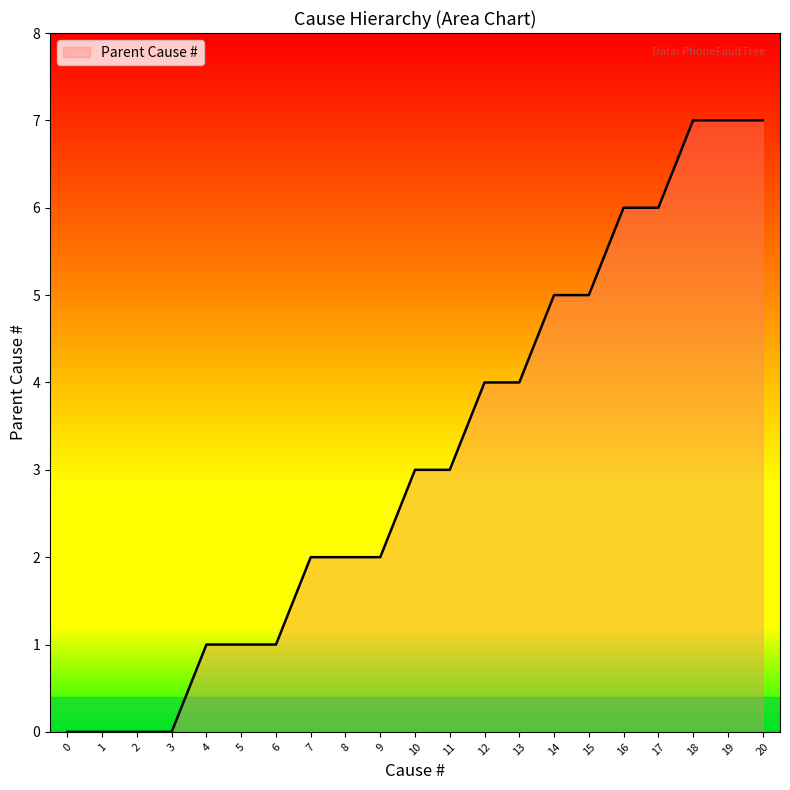

What is the average value?

3